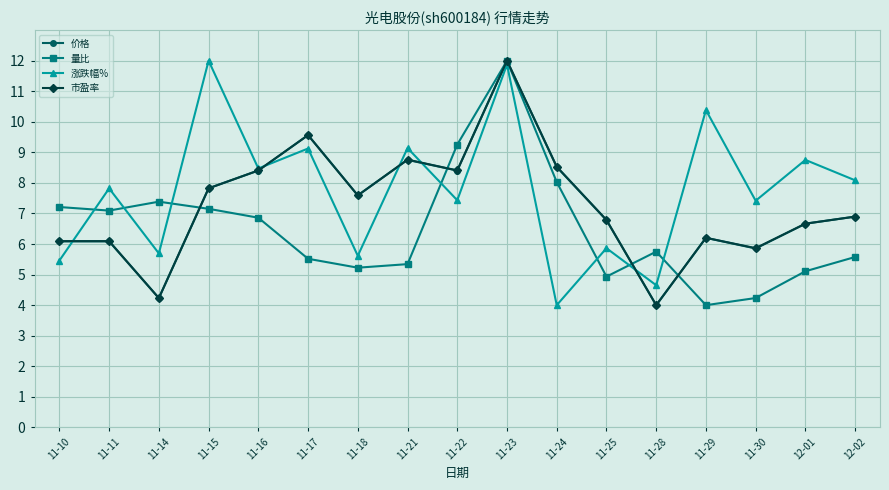

Read the 量比 value at 11-11.

7.1